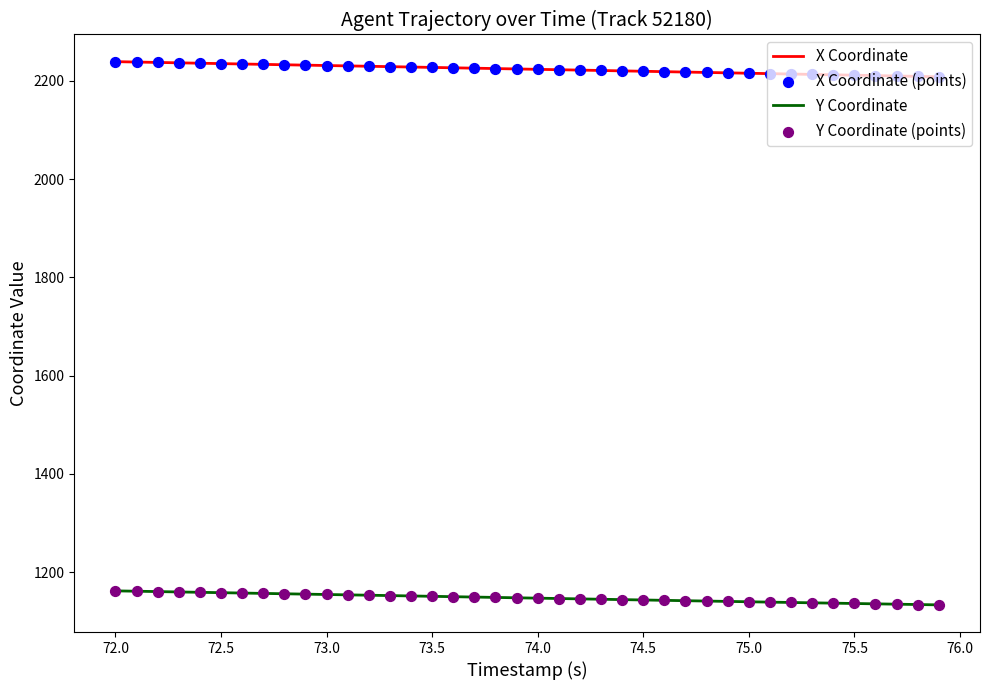

Which series has the largest total across all categories?

X Coordinate